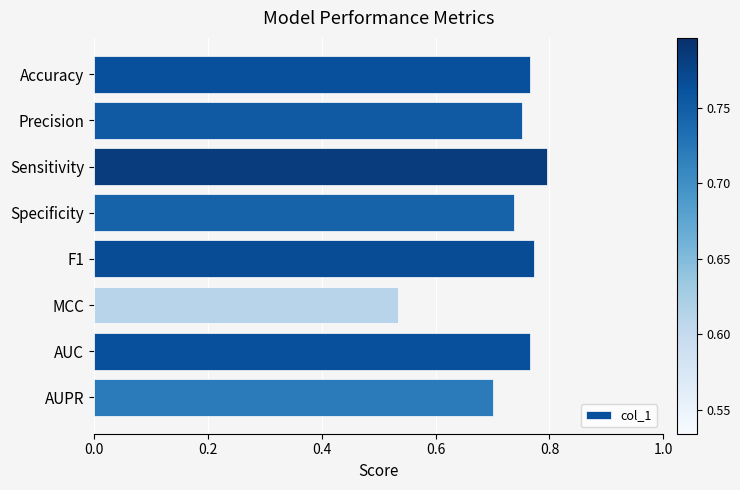

What position from the top is AUC?

7